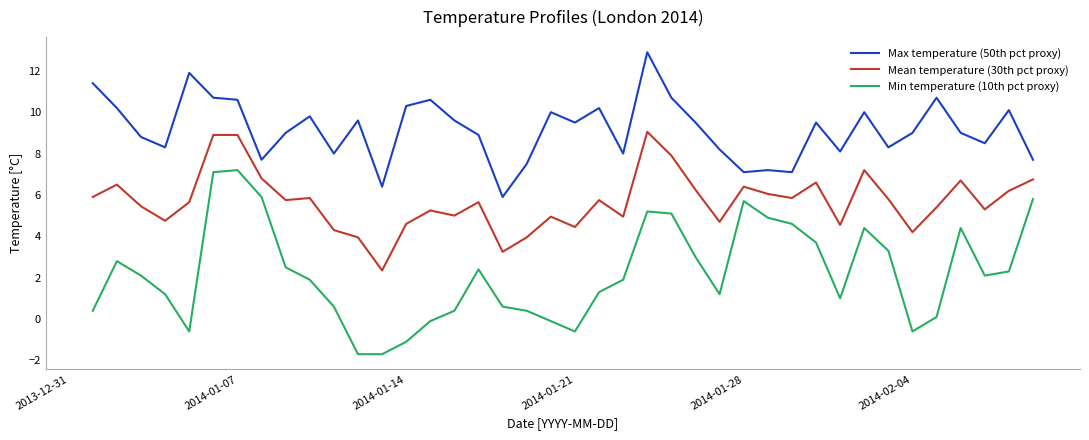

True or false: Mean temperature (30th pct proxy) and Min temperature (10th pct proxy) intersect in this chart.

False